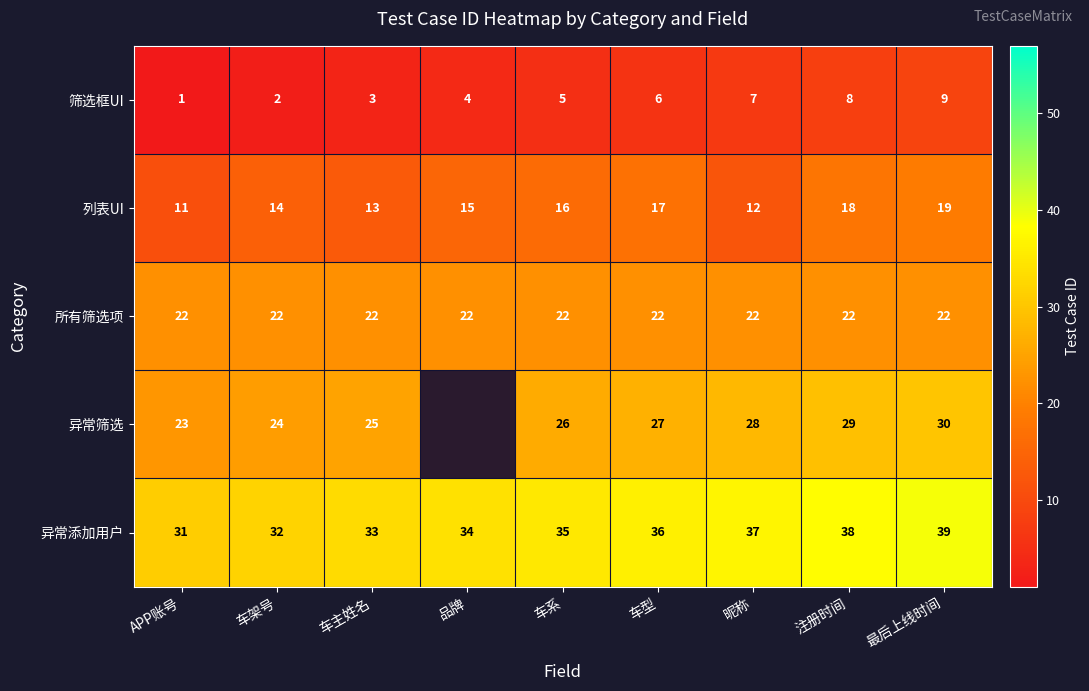

What is the sum of the 筛选框UI values at 车型 and 最后上线时间?

15